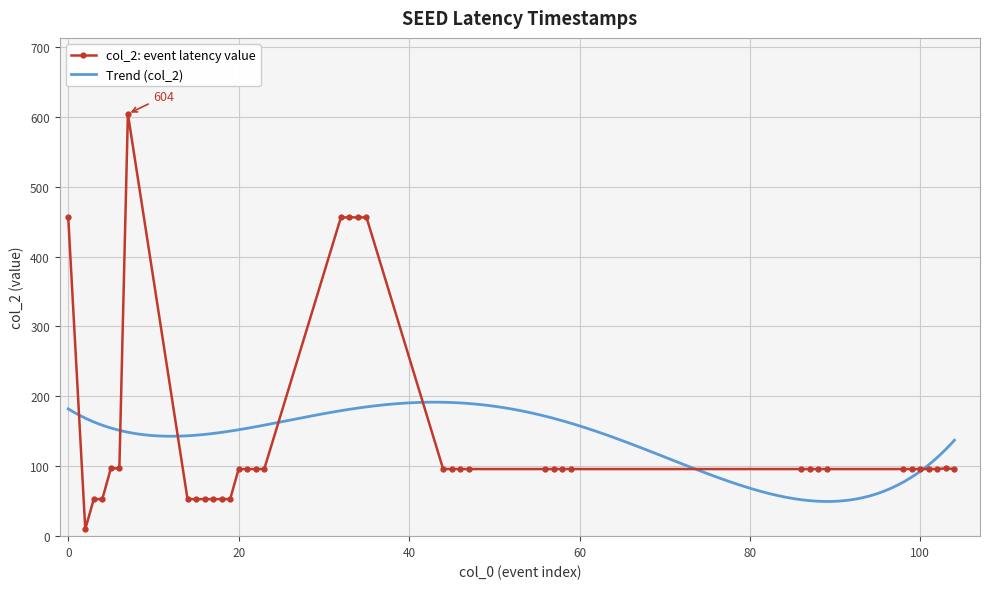

Is this an area chart (filled region under the line)?

No